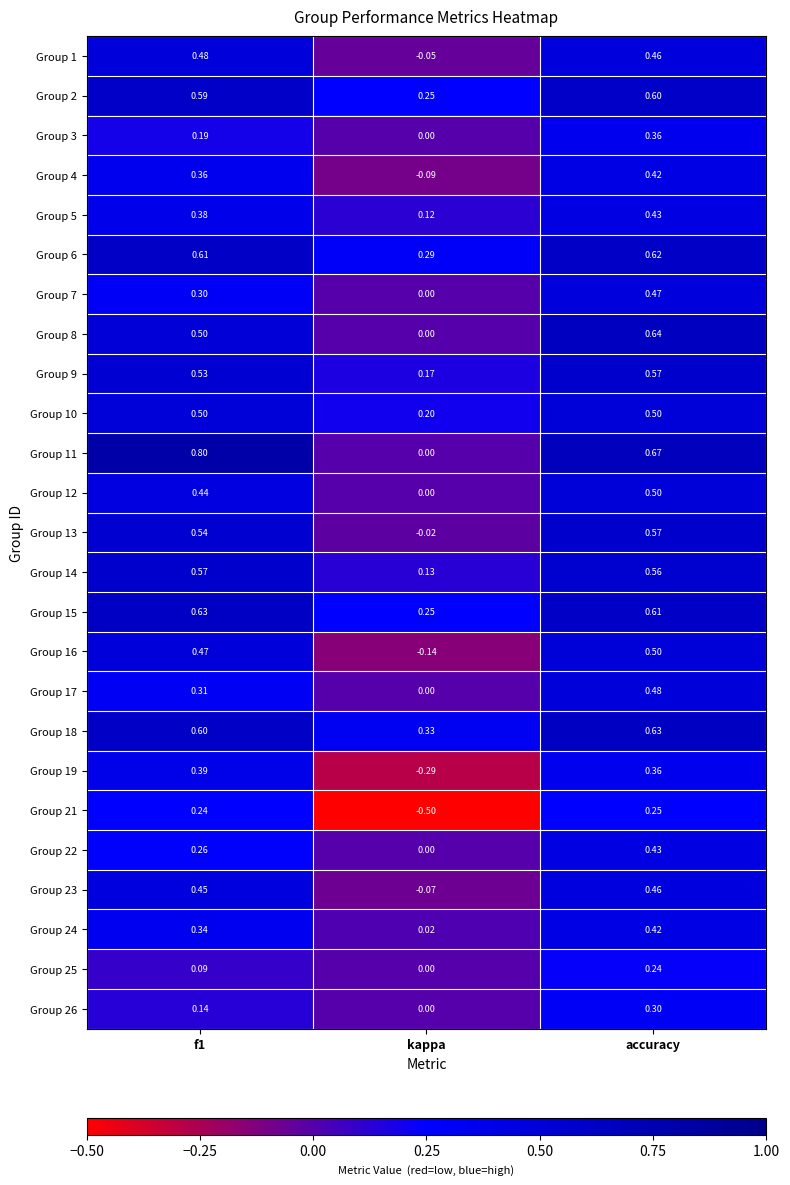

Is the value of Group 17 at kappa greater than the value of Group 22 at f1?

No